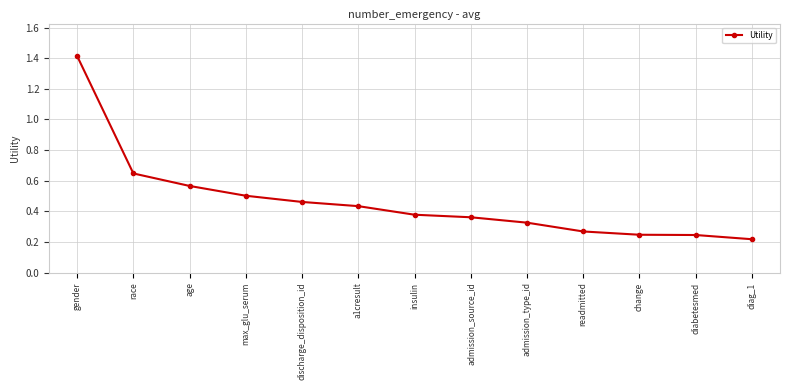

True or false: there are more than 2 points higher than both neighbors.

False